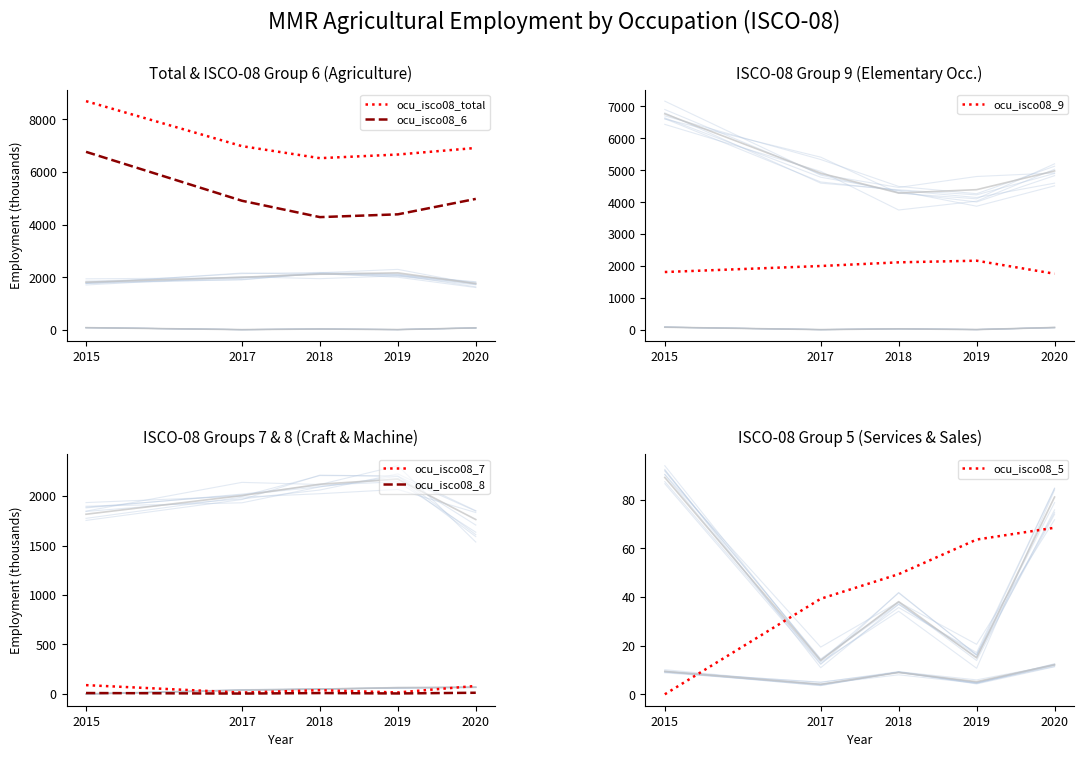

List the series in order of their peak value, highest first.

ocu_isco08_total, ocu_isco08_6, ocu_isco08_9, ocu_isco08_7, ocu_isco08_5, ocu_isco08_8